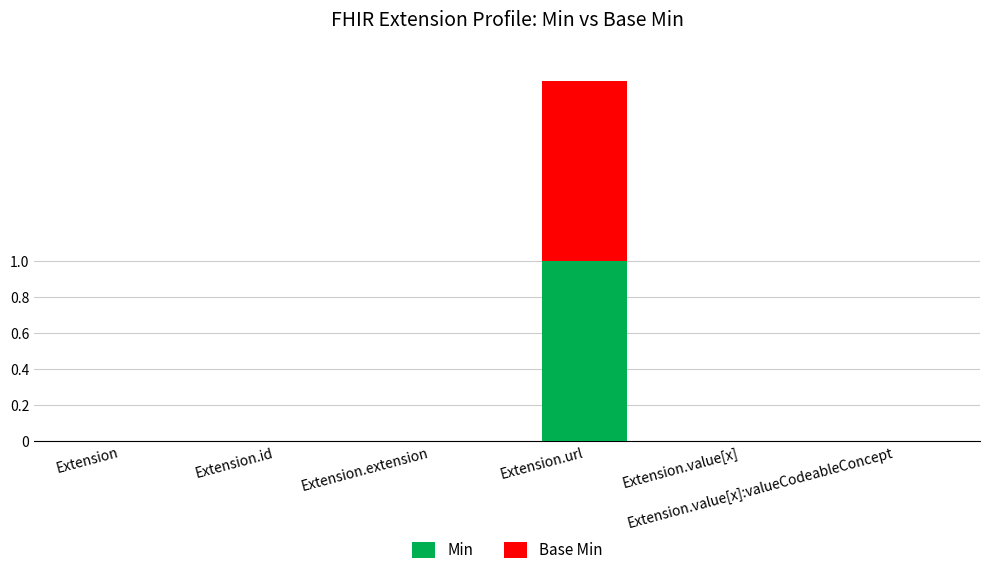

How many distinct data groups are displayed?

2